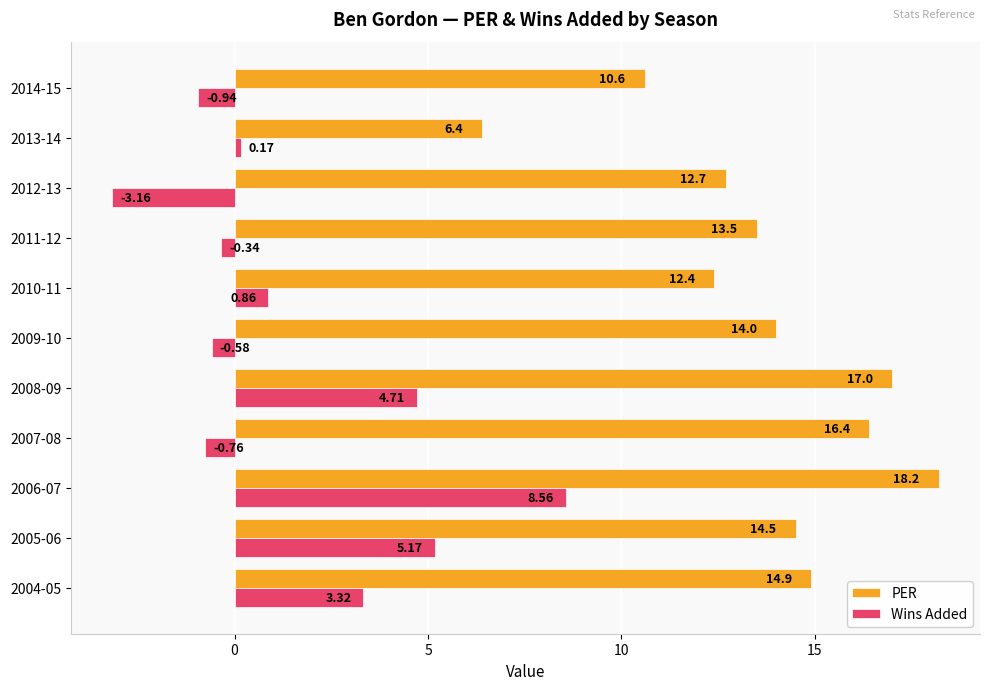

Which series changed the most between 2010-11 and 2013-14?

PER